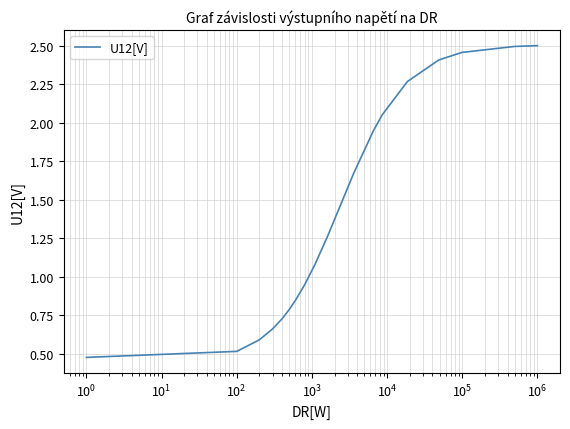

How many lines are shown in the chart?

1